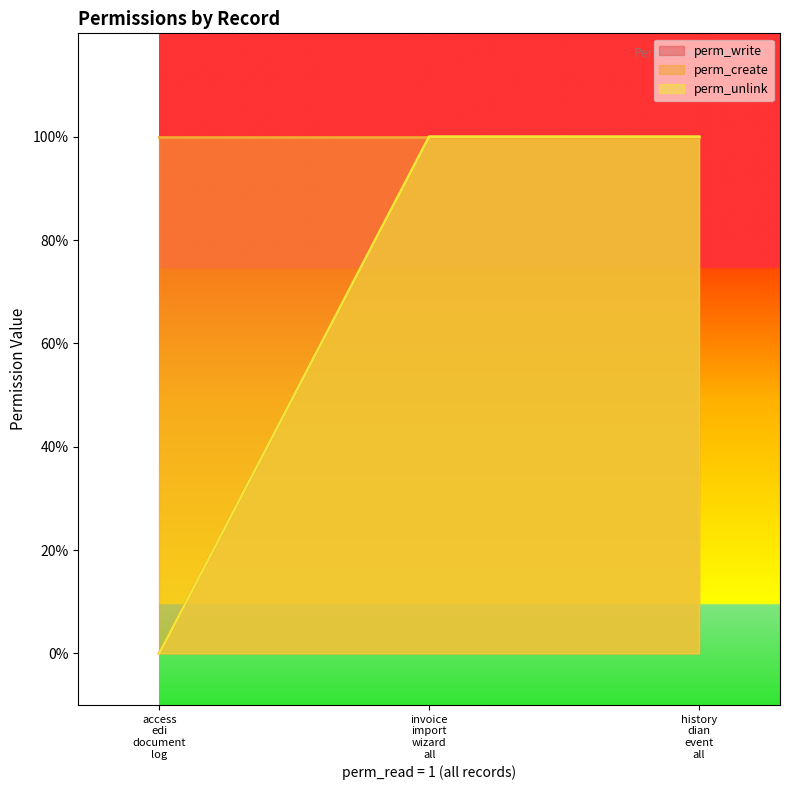

What position from the left is invoice import wizard all?

2